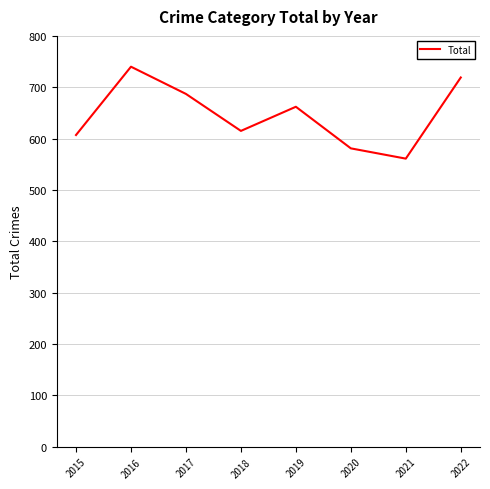

What is the sum of the values at 2021 and 2019?

1223